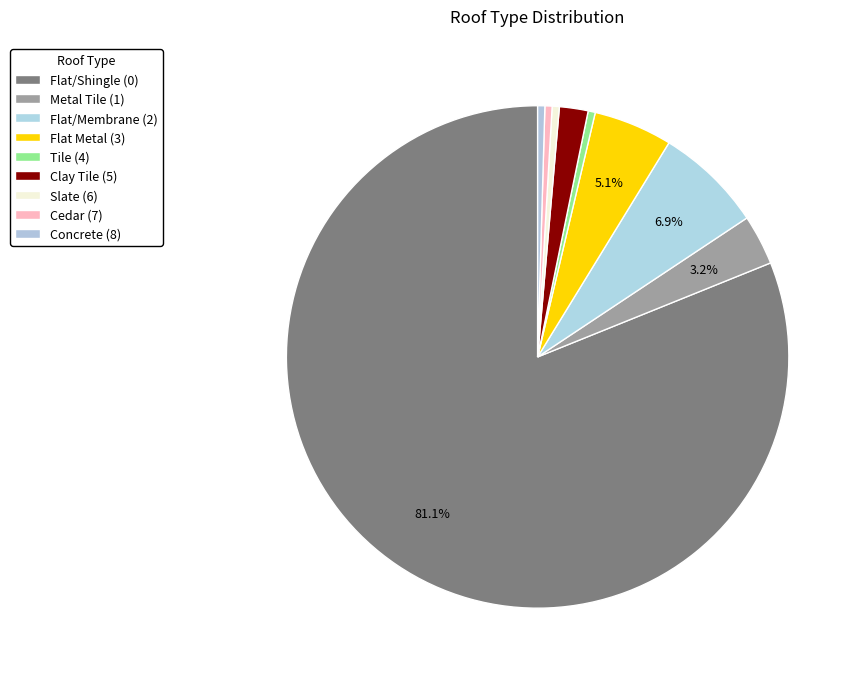

Count the number of slices in the pie.

9